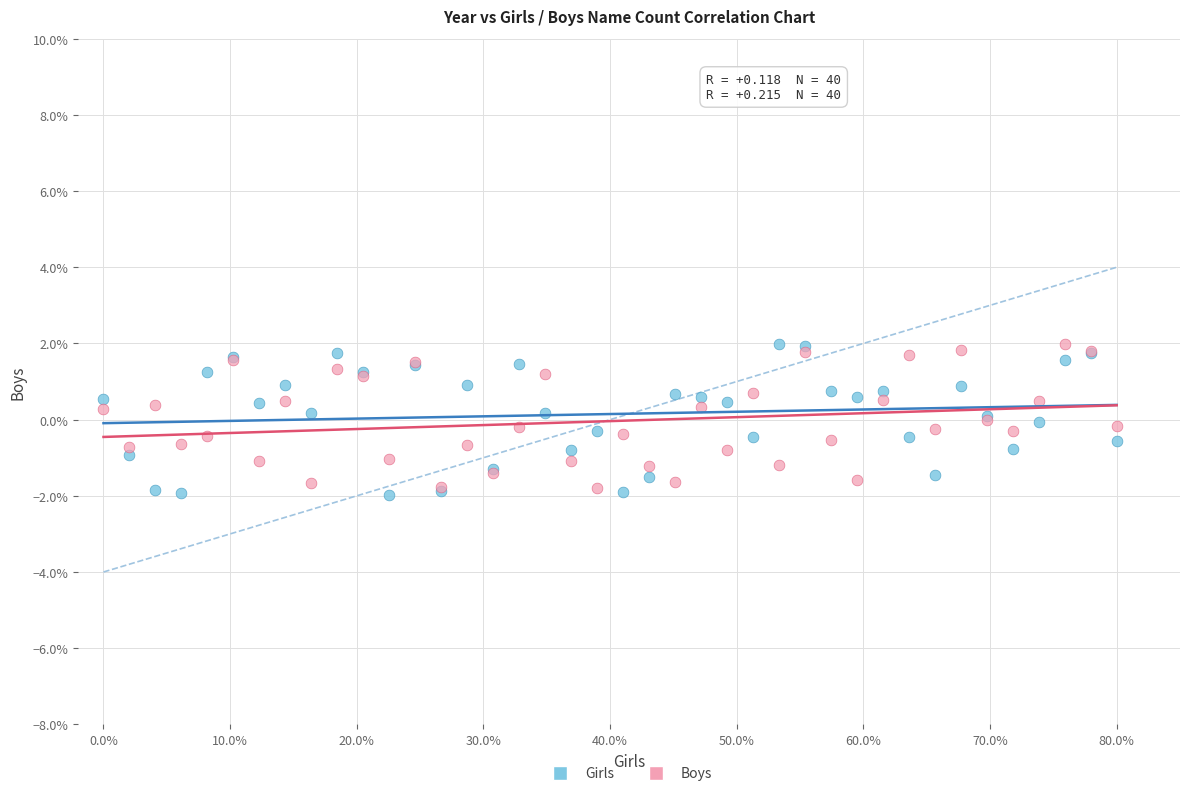

Which series contains the lowest Y value?

Girls